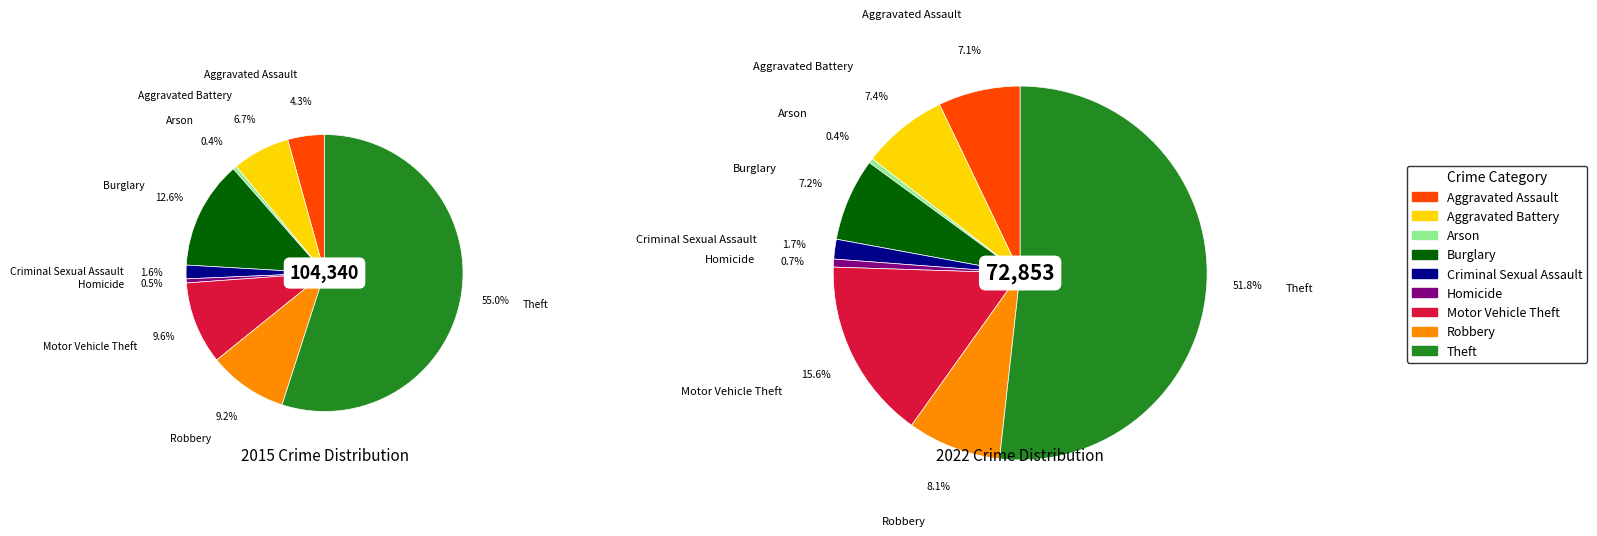

Rank the series by their average value, from lowest to highest.

values_2022, values_2015